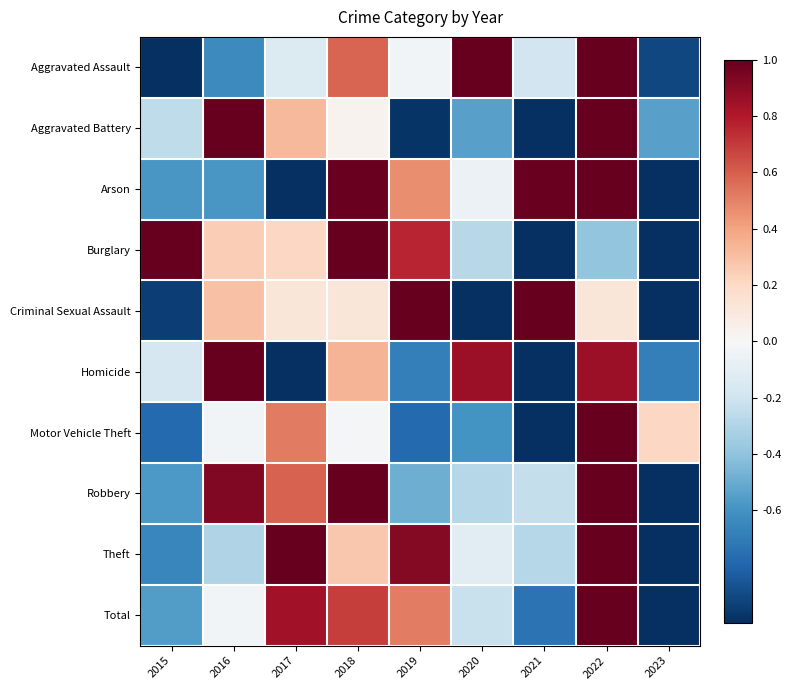

Reading left to right, what are all the values shown in this chart?

Aggravated Assault: 2015=-1.0	2016=-0.6	2017=-0.1	2018=0.6	2019=-0.0	2020=1.0	2021=-0.2	2022=1.0	2023=-0.9
Aggravated Battery: 2015=-0.3	2016=1.0	2017=0.3	2018=0.0	2019=-1.0	2020=-0.5	2021=-1.0	2022=1.0	2023=-0.5
Arson: 2015=-0.6	2016=-0.6	2017=-1.0	2018=1.0	2019=0.5	2020=-0.1	2021=1.0	2022=1.0	2023=-1.0
Burglary: 2015=1.0	2016=0.2	2017=0.2	2018=1.0	2019=0.8	2020=-0.3	2021=-1.0	2022=-0.4	2023=-1.0
Criminal Sexual Assault: 2015=-0.9	2016=0.3	2017=0.1	2018=0.1	2019=1.0	2020=-1.0	2021=1.0	2022=0.1	2023=-1.0
Homicide: 2015=-0.2	2016=1.0	2017=-1.0	2018=0.3	2019=-0.7	2020=0.9	2021=-1.0	2022=0.9	2023=-0.7
Motor Vehicle Theft: 2015=-0.8	2016=-0.0	2017=0.5	2018=-0.0	2019=-0.8	2020=-0.6	2021=-1.0	2022=1.0	2023=0.2
Robbery: 2015=-0.6	2016=0.9	2017=0.6	2018=1.0	2019=-0.5	2020=-0.3	2021=-0.2	2022=1.0	2023=-1.0
Theft: 2015=-0.7	2016=-0.3	2017=1.0	2018=0.3	2019=0.9	2020=-0.1	2021=-0.3	2022=1.0	2023=-1.0
Total: 2015=-0.6	2016=-0.0	2017=0.8	2018=0.7	2019=0.5	2020=-0.2	2021=-0.7	2022=1.0	2023=-1.0